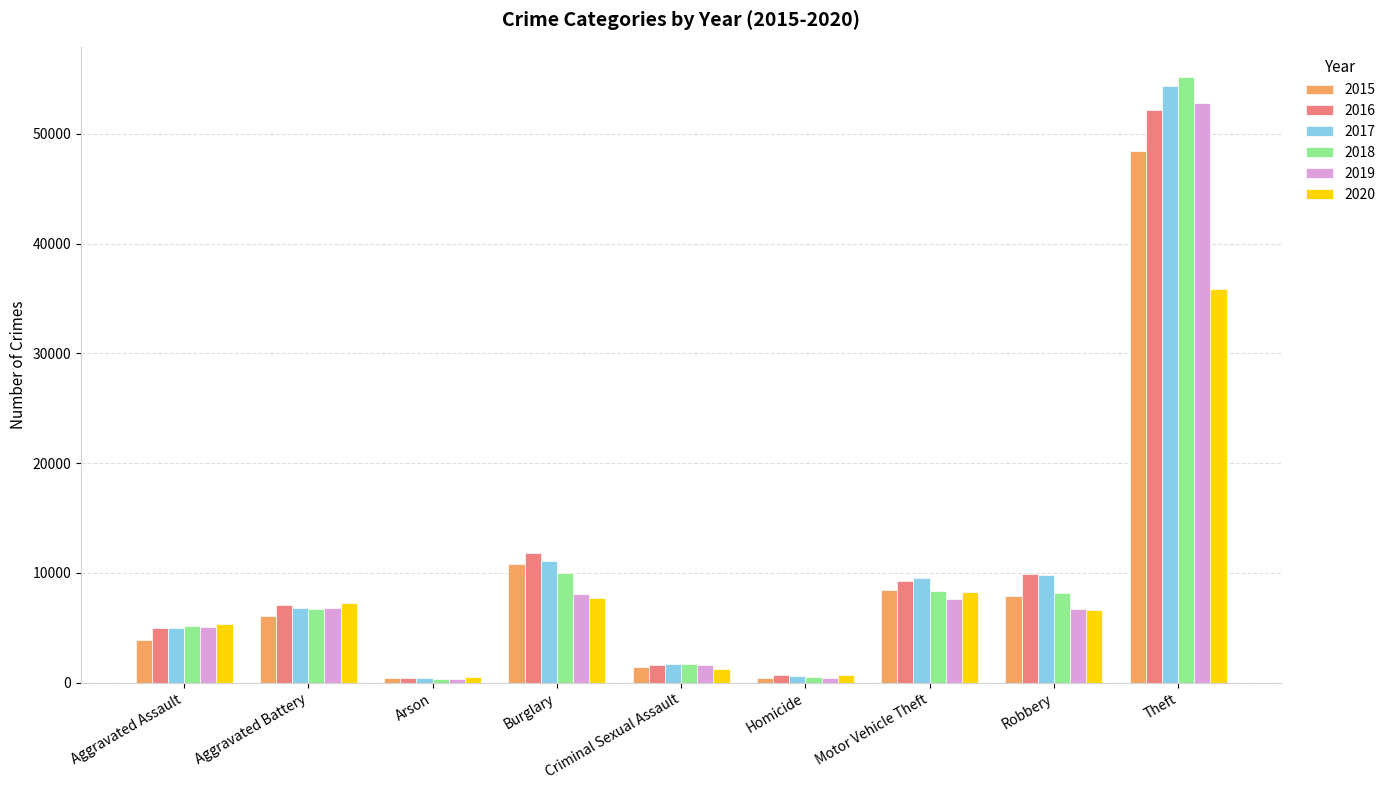

Which category has the highest value across all series?

Theft